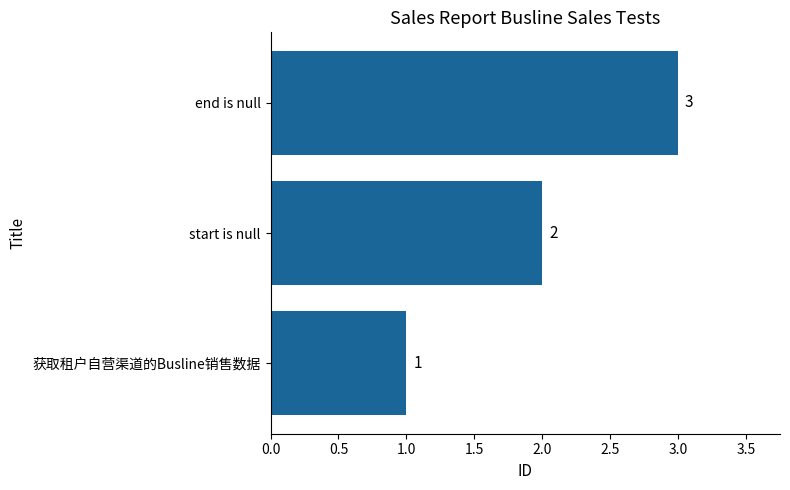

How many values are below 2?

1